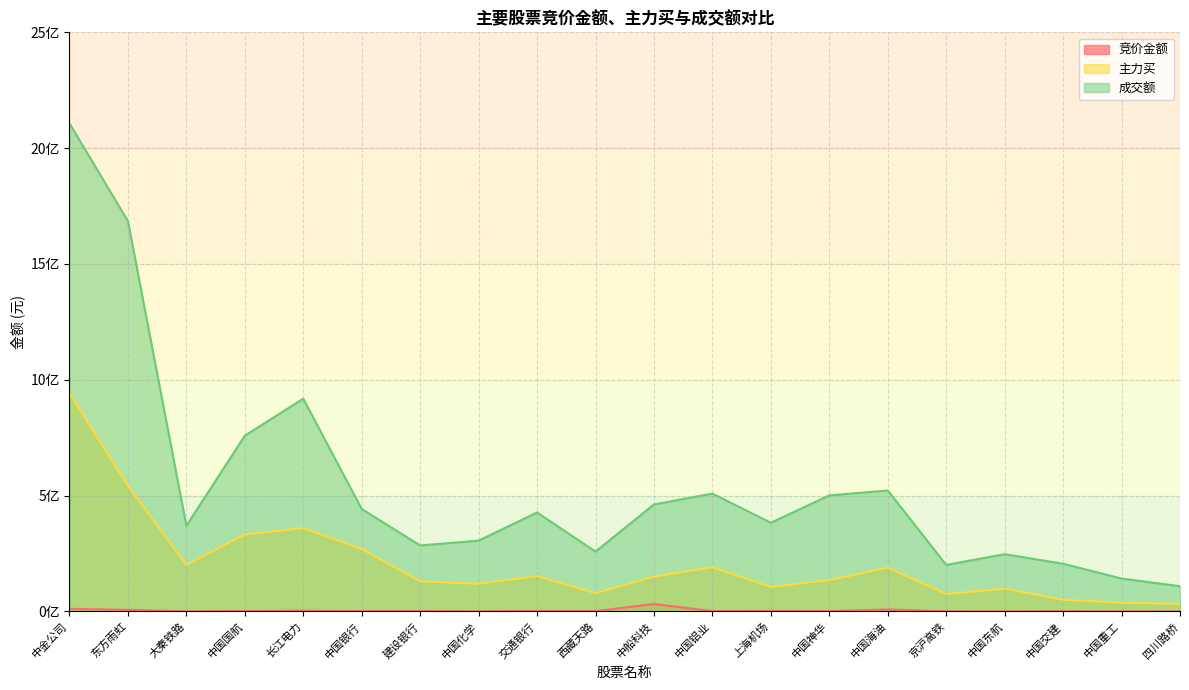

How many values in the 竞价金额 series exceed 1713024?

9